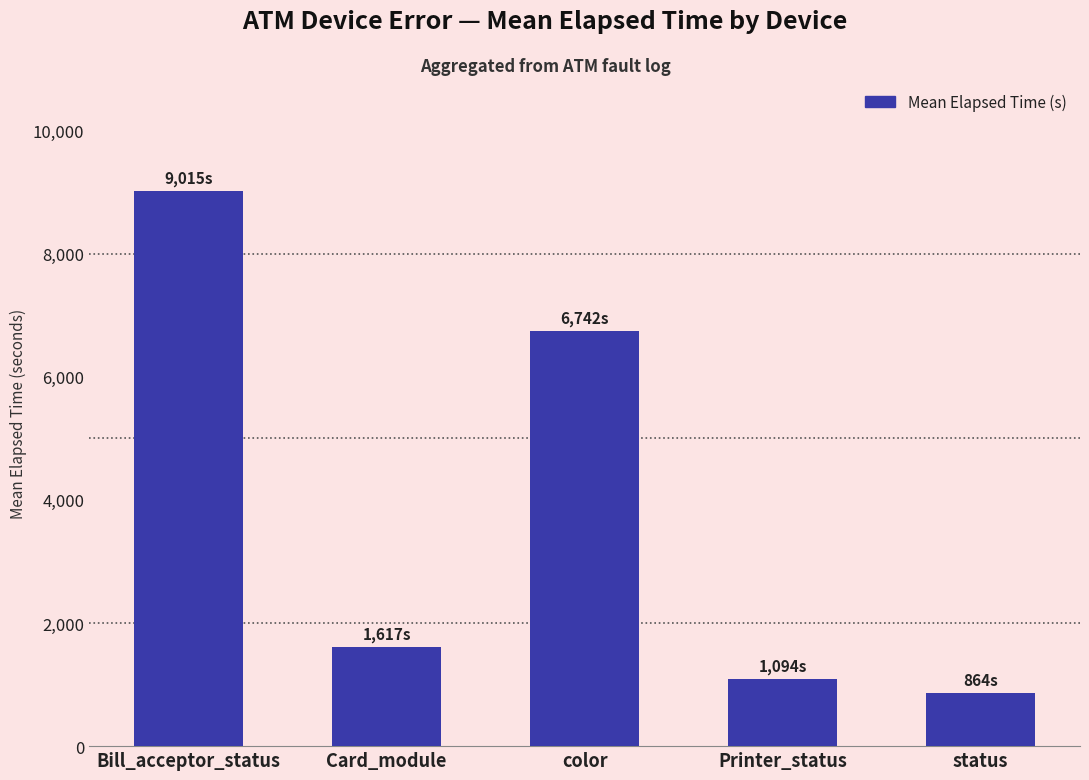

Are the bars grouped side by side (vs. stacked)?

No